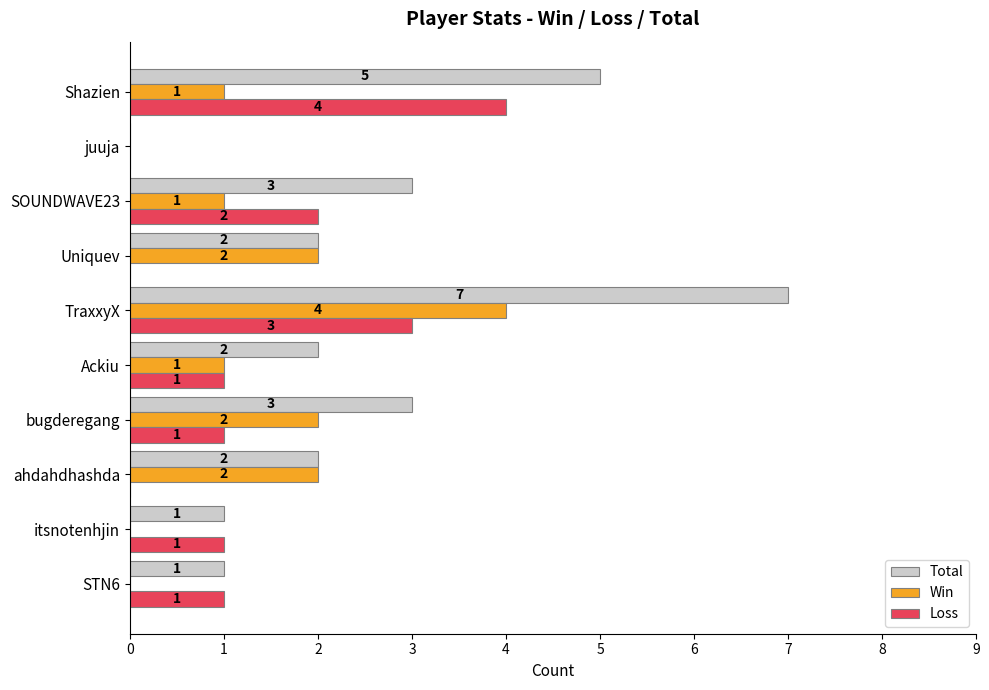

What is the sum of all Win values?

13